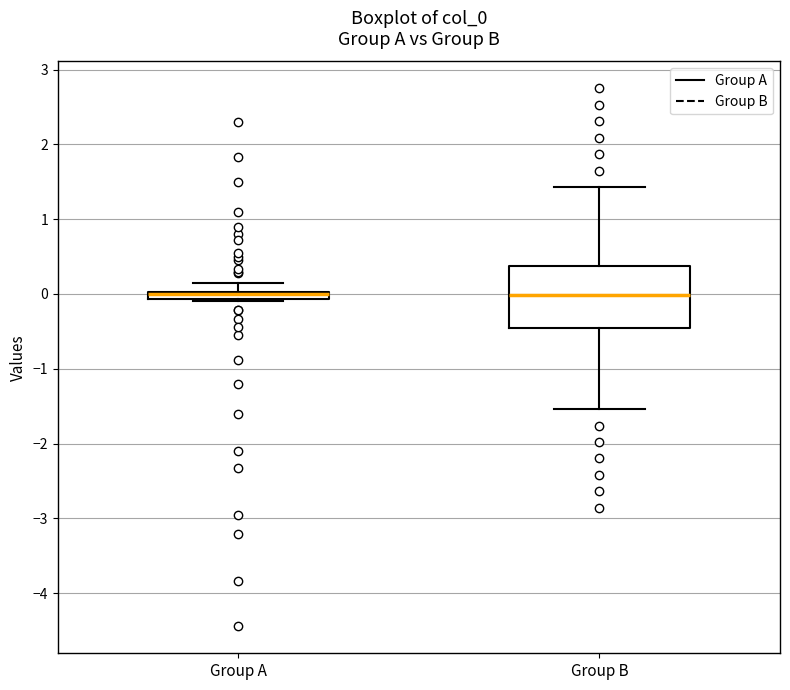

Which box is the tallest, from its lower edge to its upper edge?

Group B